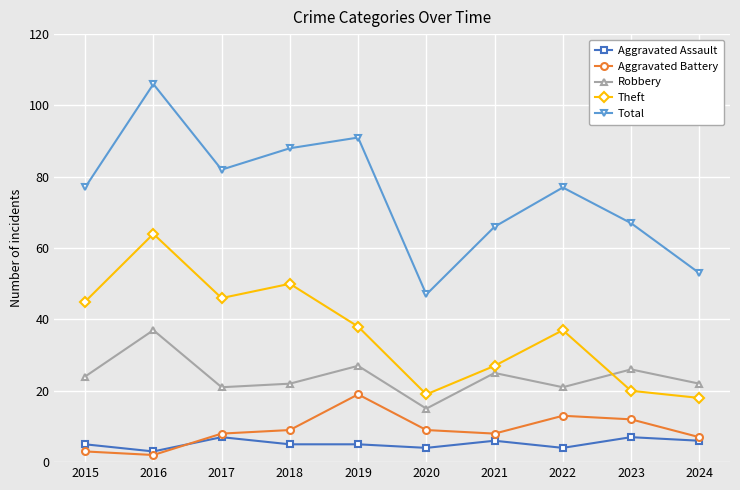

What is the spread (max minus min) of values at 2022?

73